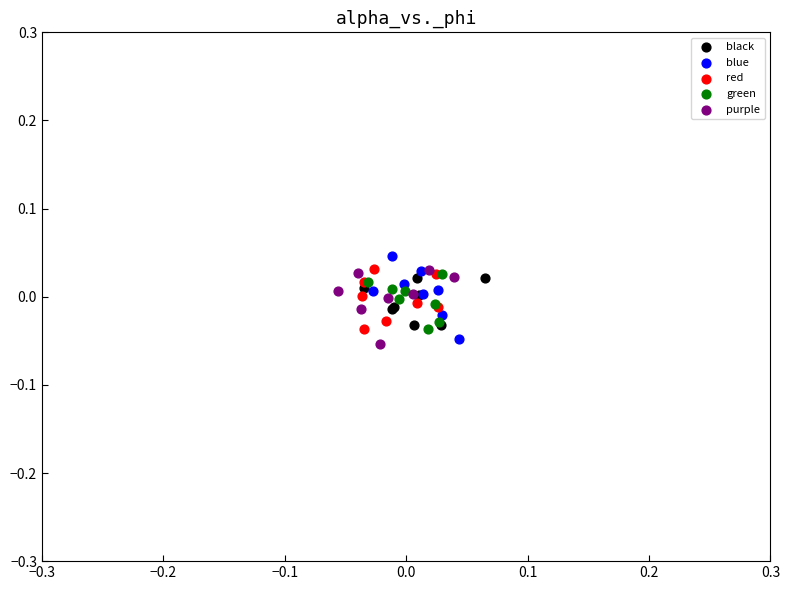

What are all the series names shown in the legend?

black, blue, red, green, purple